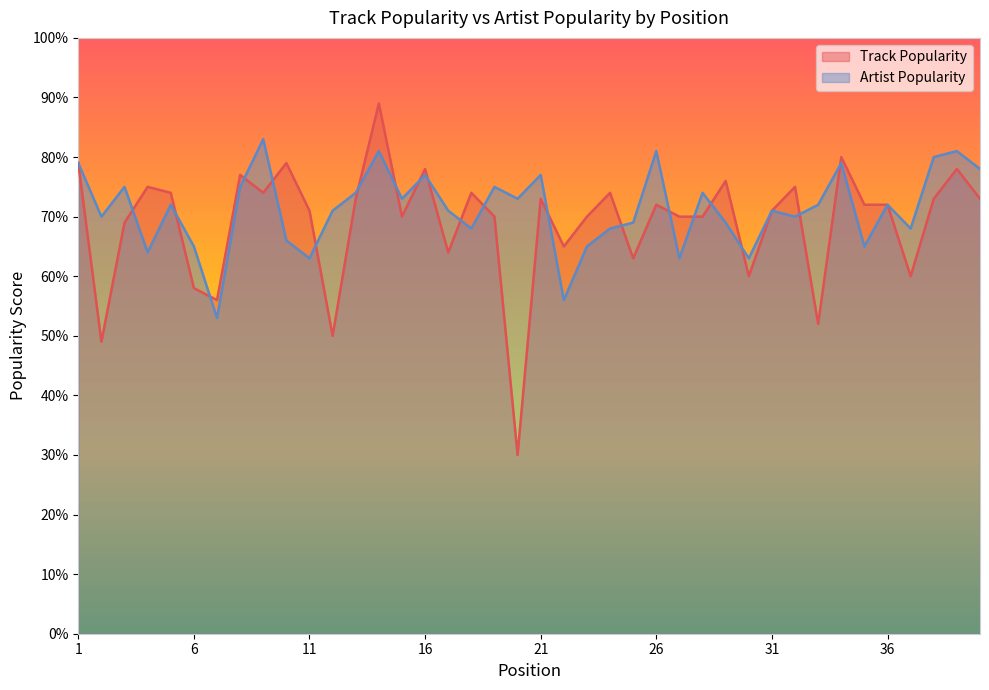

Which label corresponds to the largest value in the chart?

14